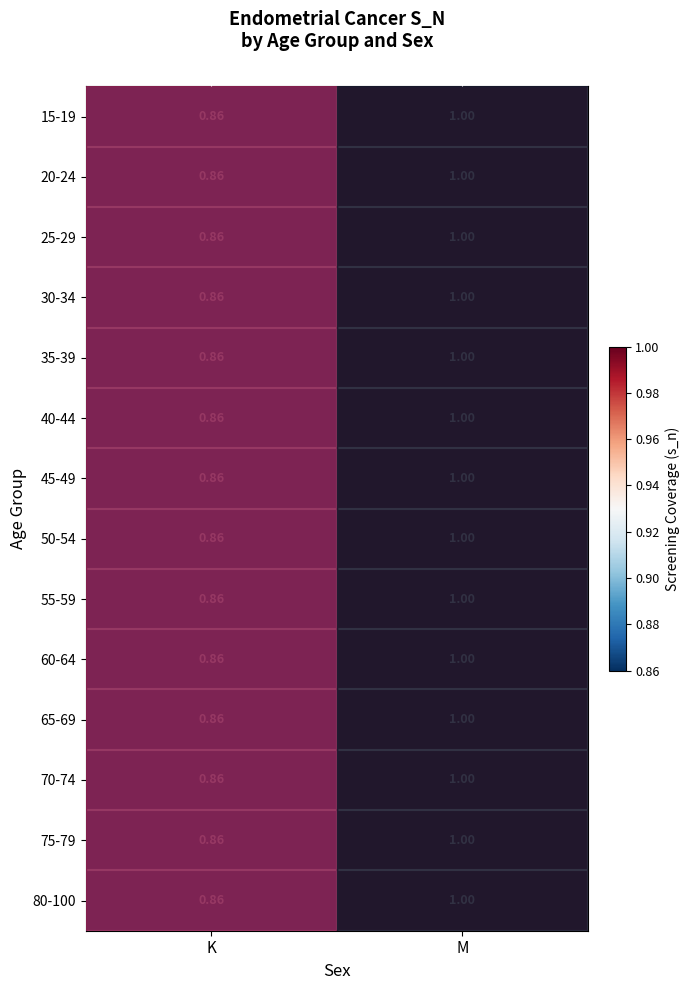

What is the average value of the 30-34 series?

0.9